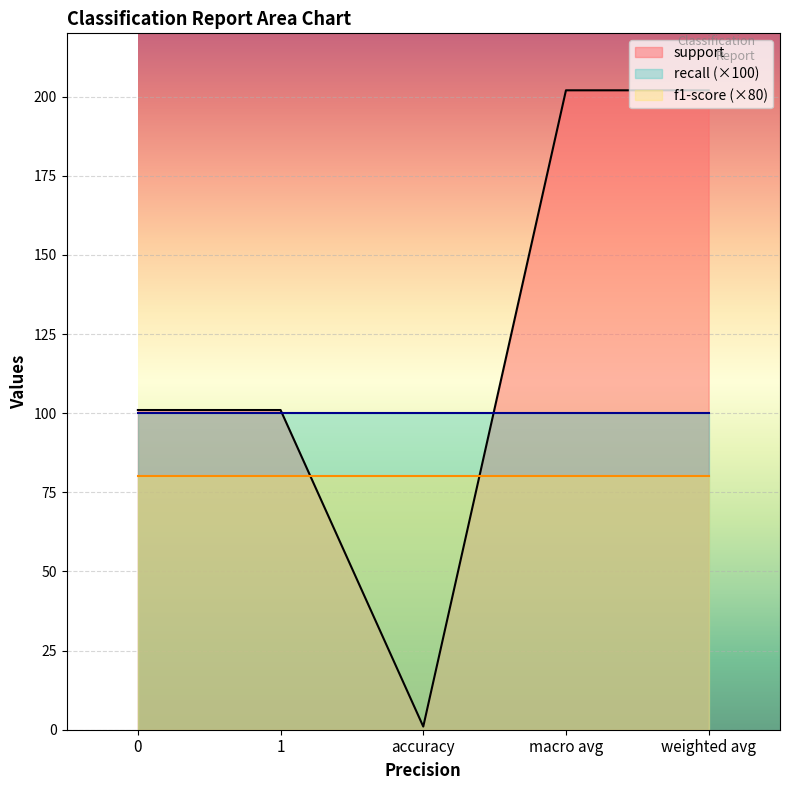

How many lines are shown in the chart?

3